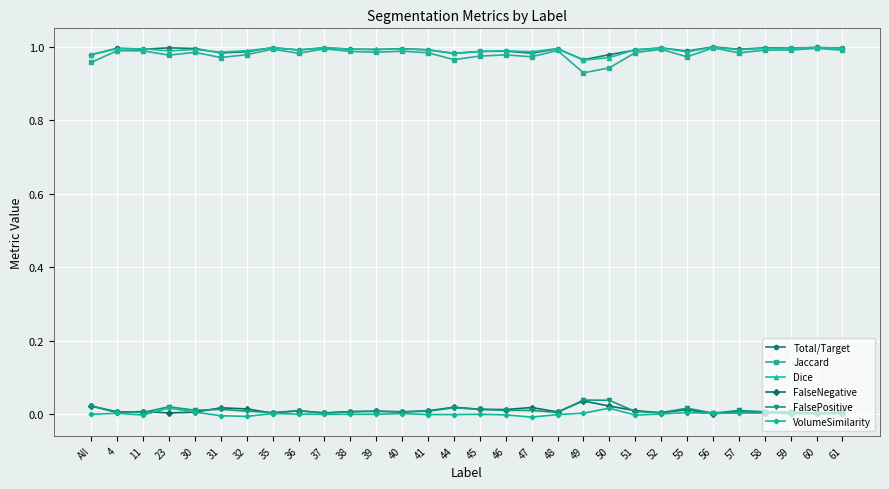

True or false: Jaccard has more than 1 points higher than both neighbors.

True